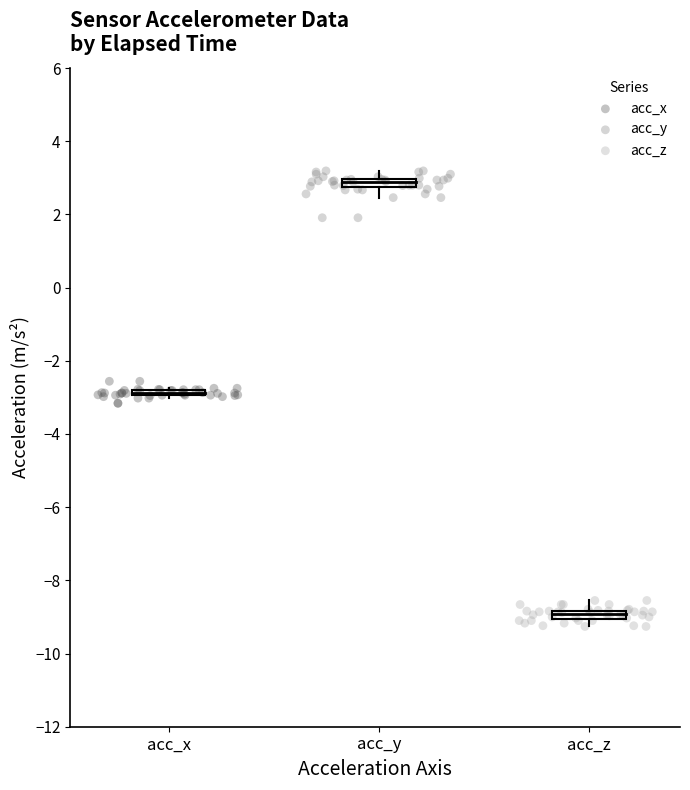

Which series contains the lowest Y value?

acc_z